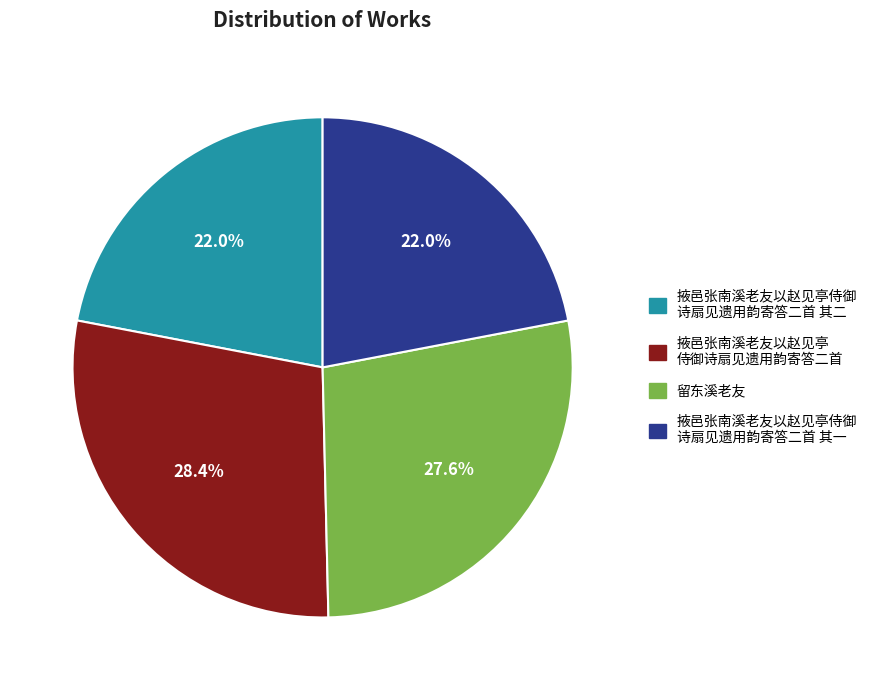

Is there any slice that represents more than half of the pie?

No